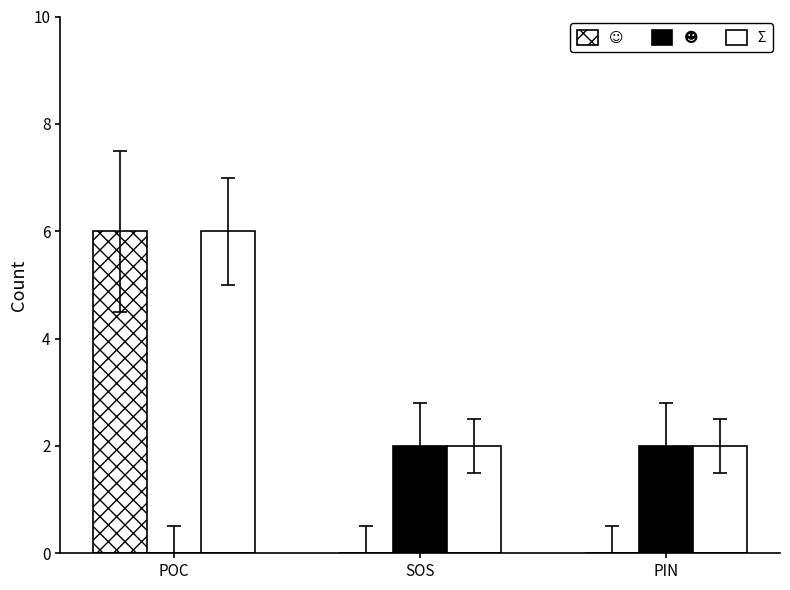

Count the number of data series in this chart.

3